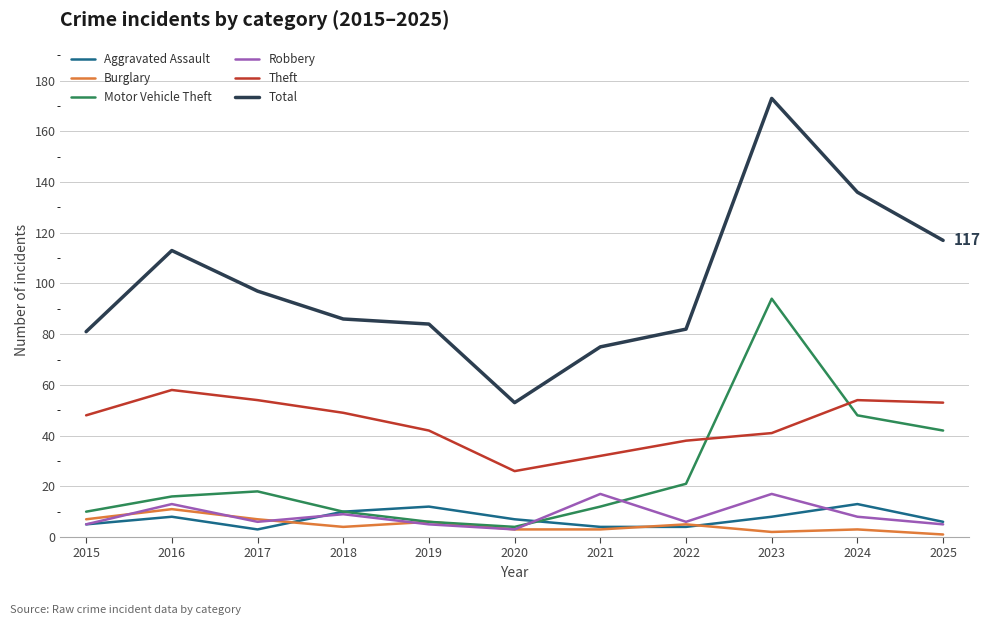

In Burglary, how many points are higher than both neighbors (excluding endpoints)?

4